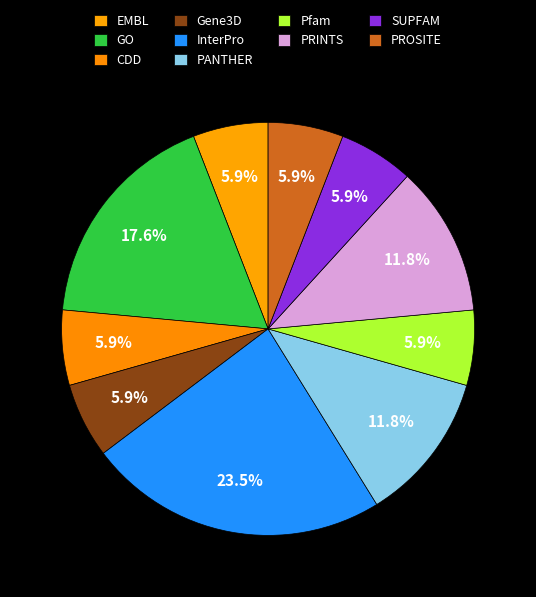

What percentage is the PANTHER slice, to the nearest percent?

12%